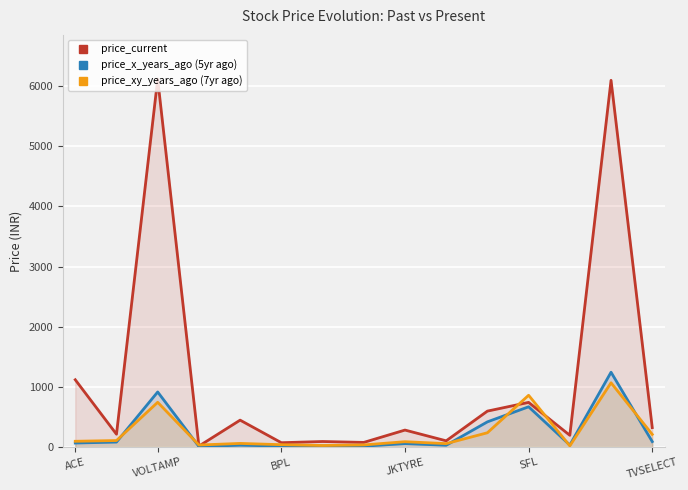

Which series has the widest spread of values?

price_current